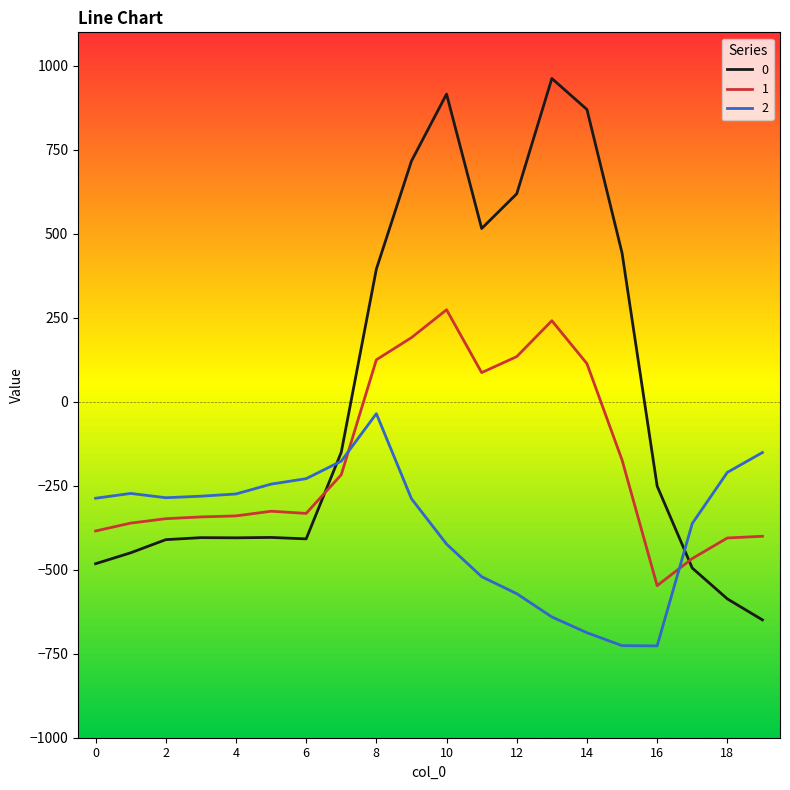

List the series in order of their peak value, highest first.

0, 1, 2